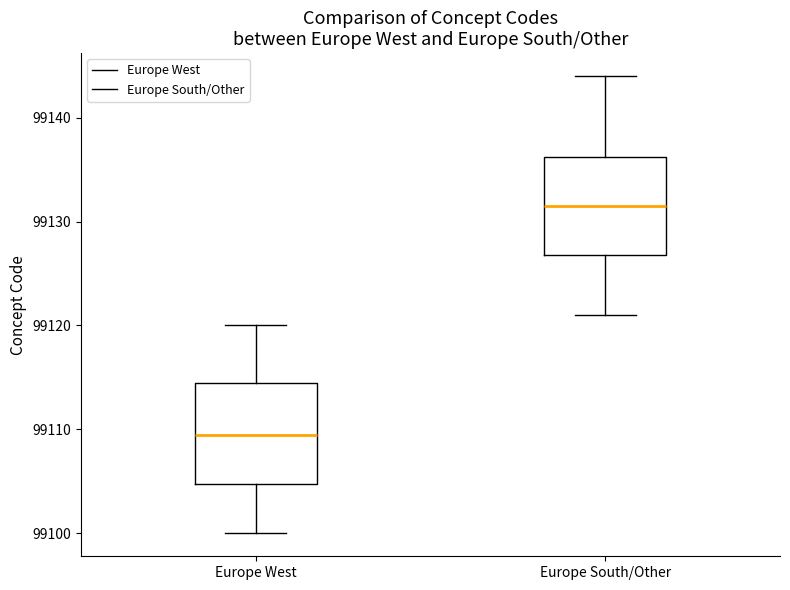

Reading left to right, transcribe this box plot: for each box, give where its median line is, the range the box spans, and where its two whiskers end, as read against the y-axis. The values are not printed on the chart, so give them approximately, as read against the axis.

Europe West: median 99110, box 99105 to 99115, whiskers 99100 to 99120
Europe South/Other: median 99132, box 99127 to 99136, whiskers 99121 to 99144